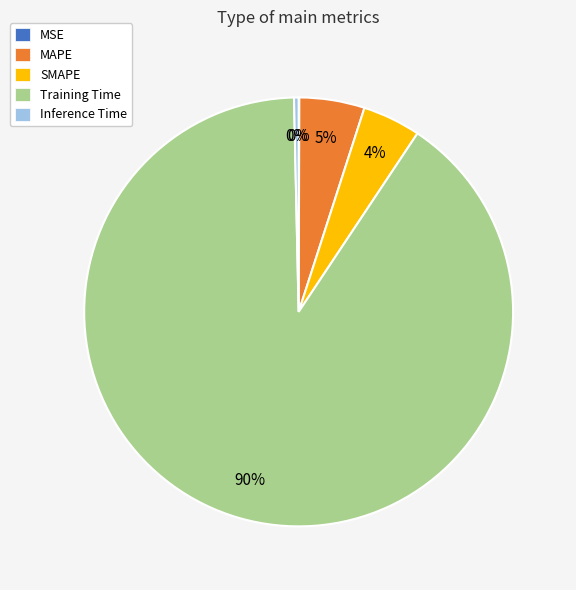

Which has a higher value, SMAPE or Inference Time?

SMAPE